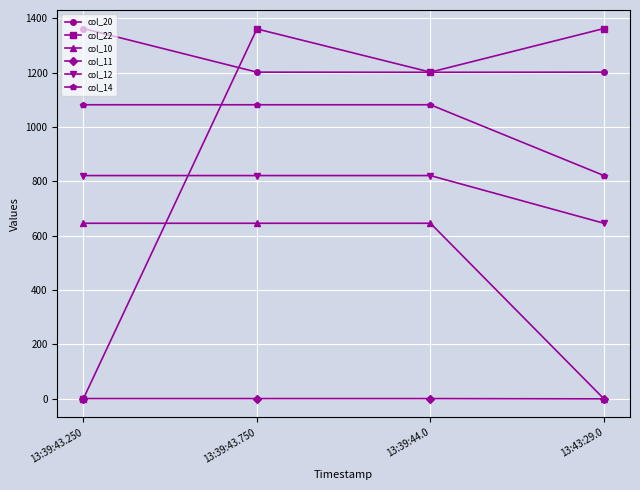

True or false: col_20 and col_10 intersect in this chart.

False